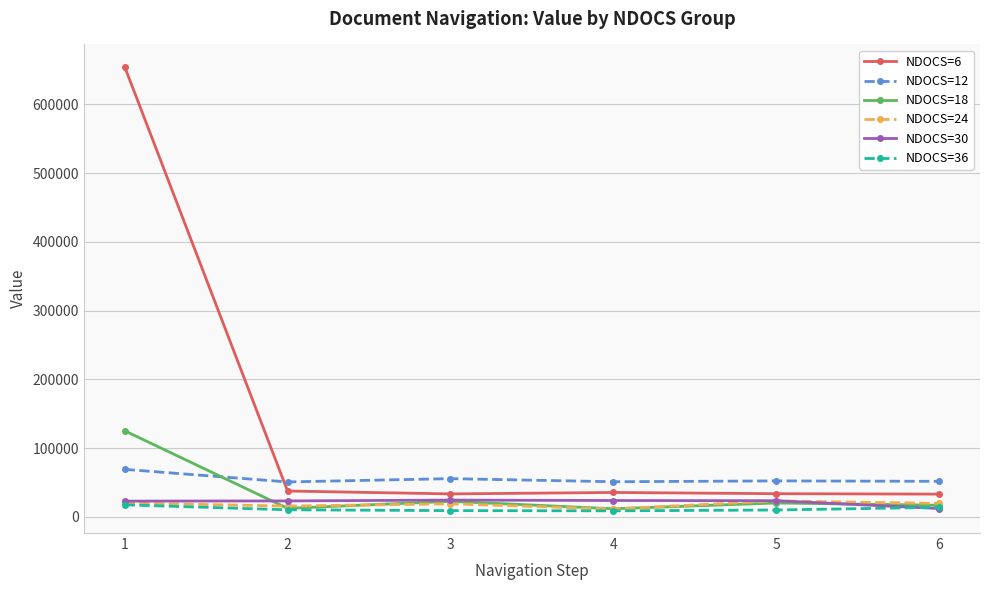

What is the difference between the NDOCS=24 values at 4 and 6?

8104